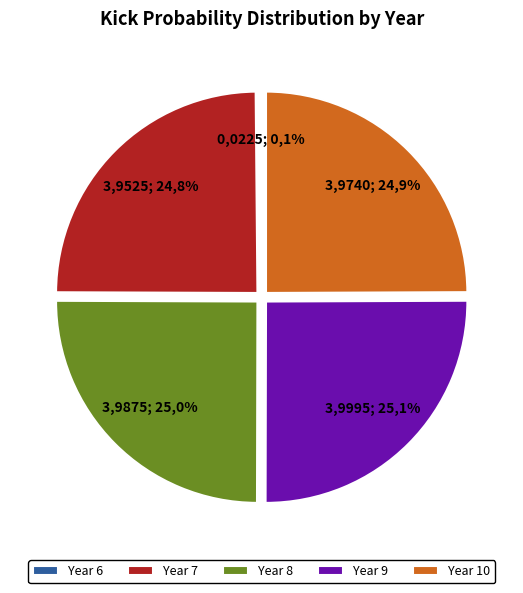

Does any single category account for the majority?

No